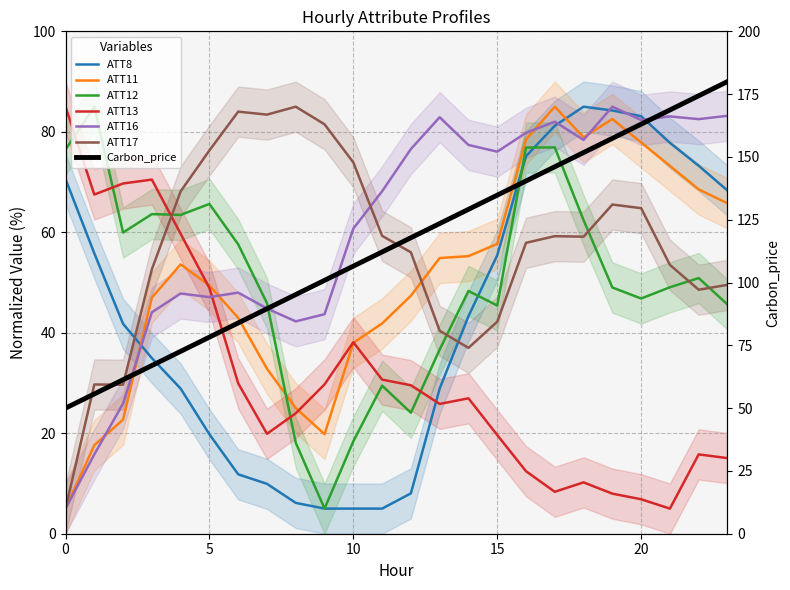

Read the ATT13 value at 16.

12.4